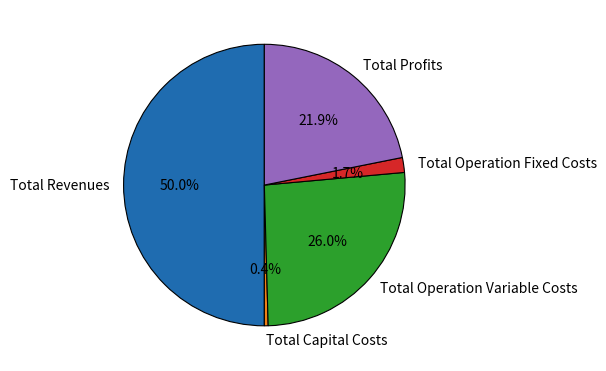

True or false: Total Operation Variable Costs accounts for 26% of the total.

True